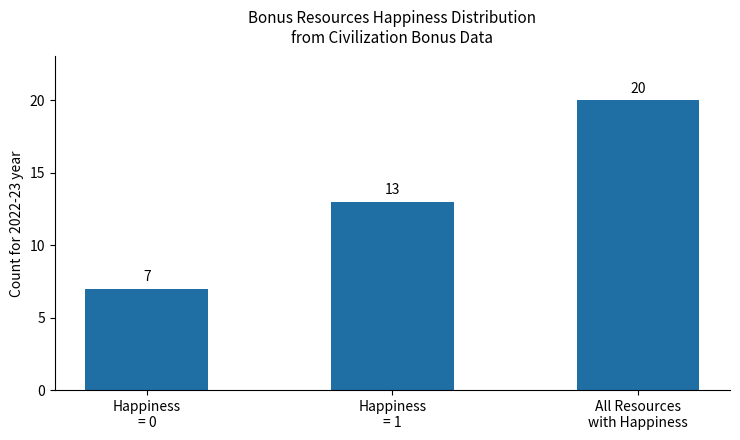

Is it true that the value at All Resources
with Happiness is 20?

True